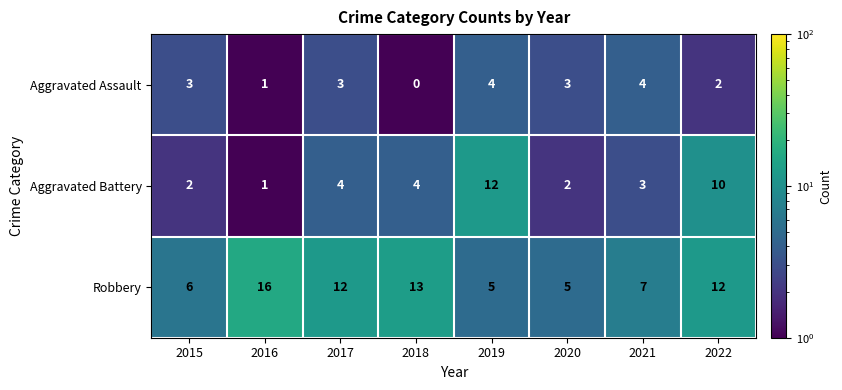

What is the difference between the maximum and minimum values in the Robbery series?

11